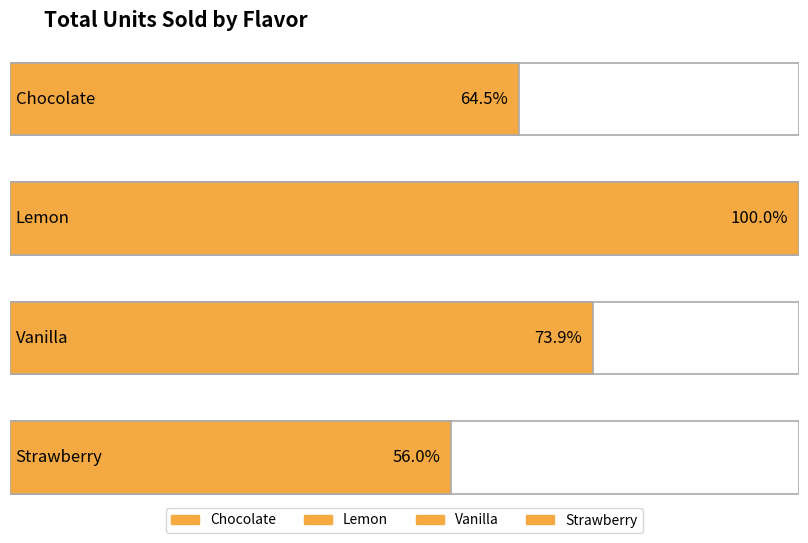

Reading left to right, transcribe all the data shown in this chart.

460	713	527	399